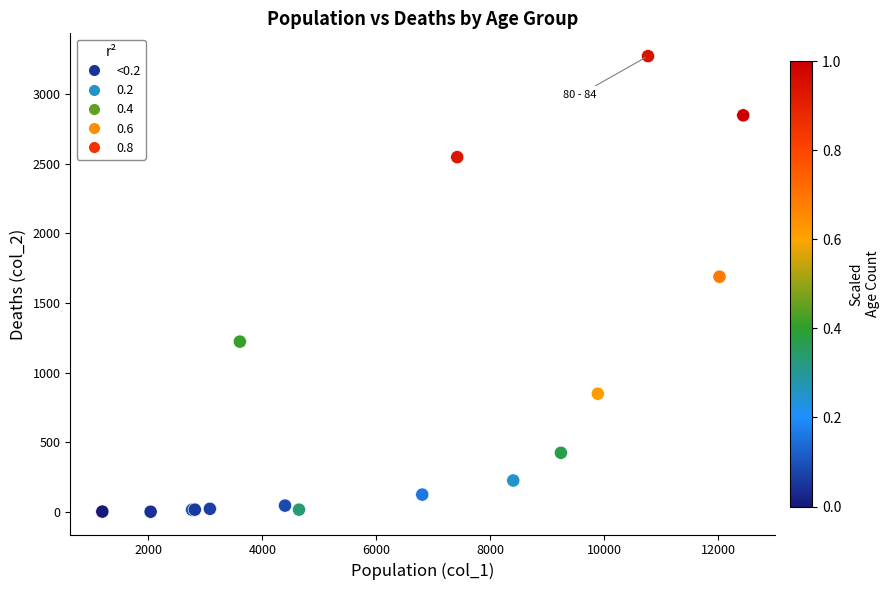

What Y value in the scatter plot is closest to 1638?

1690